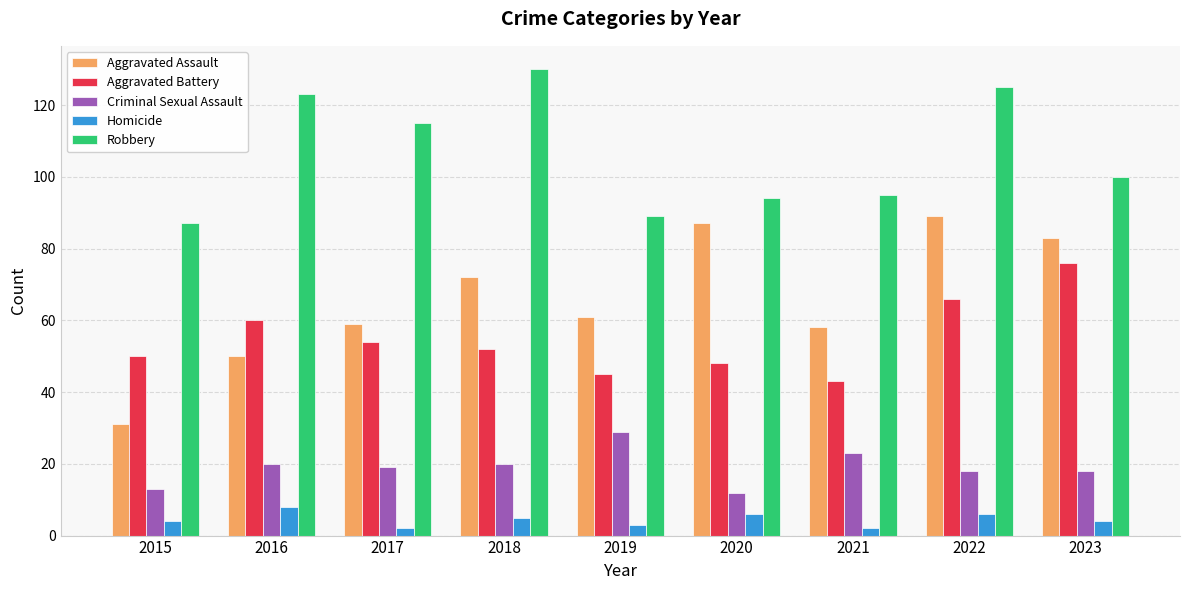

At 2019, list the series in order from largest to smallest.

Robbery, Aggravated Assault, Aggravated Battery, Criminal Sexual Assault, Homicide